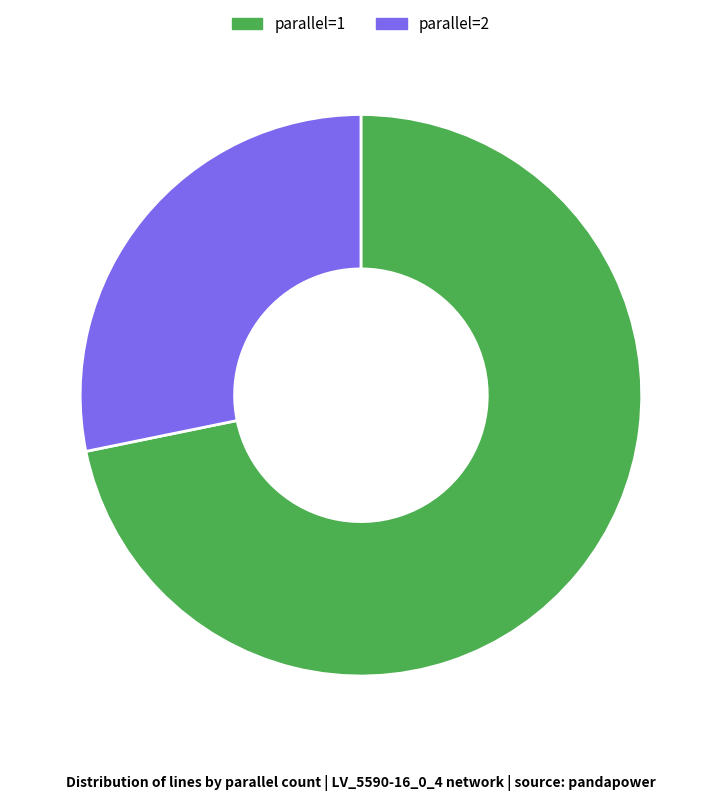

Do parallel=2 and parallel=1 together represent more than half of the pie?

Yes